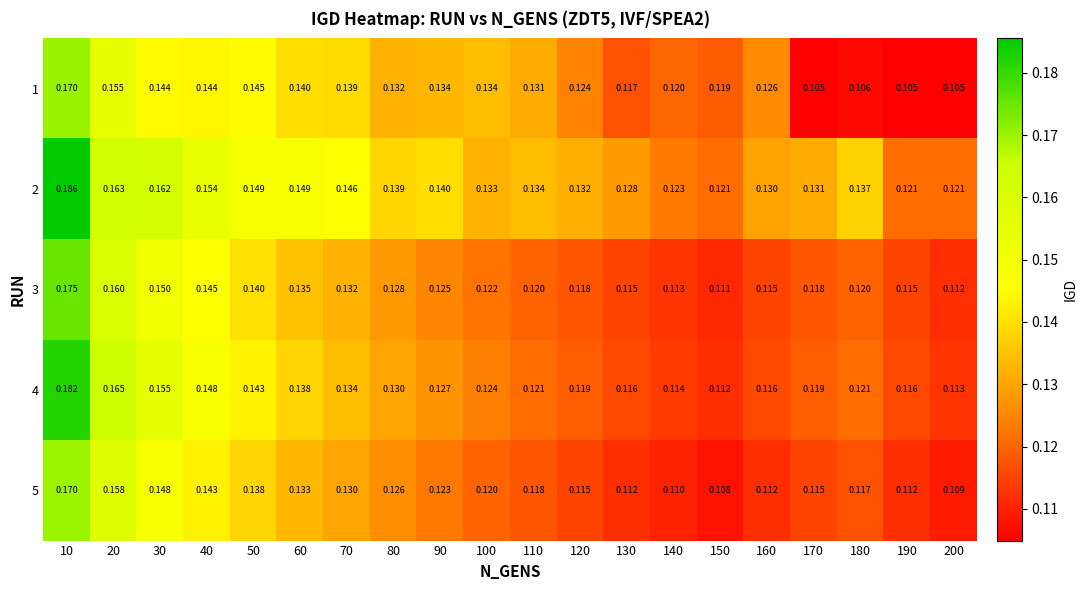

Is the value of 5 at 10 greater than the value of 4 at 110?

Yes